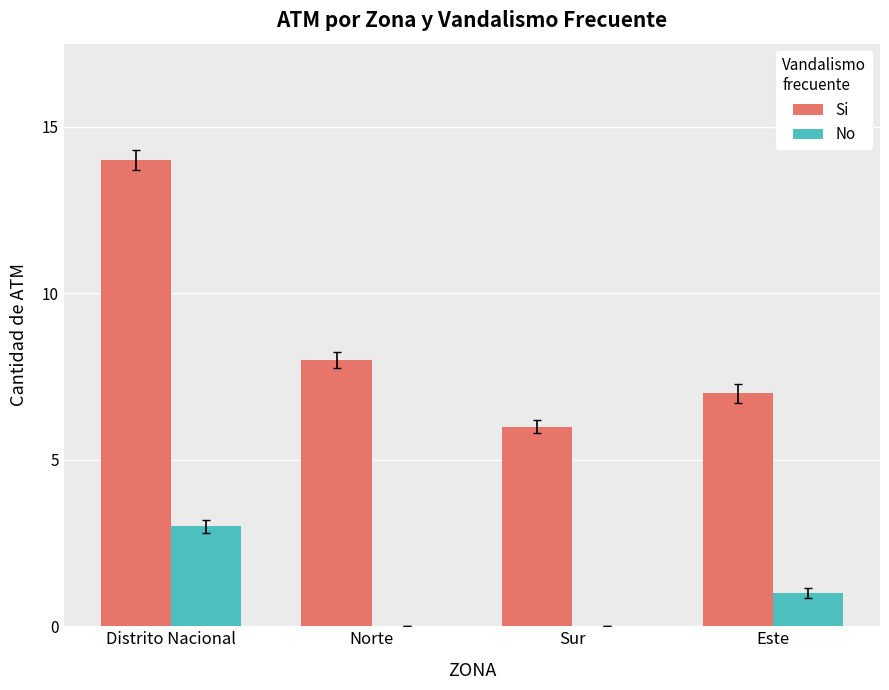

What is the spread (max minus min) of values at Sur?

6